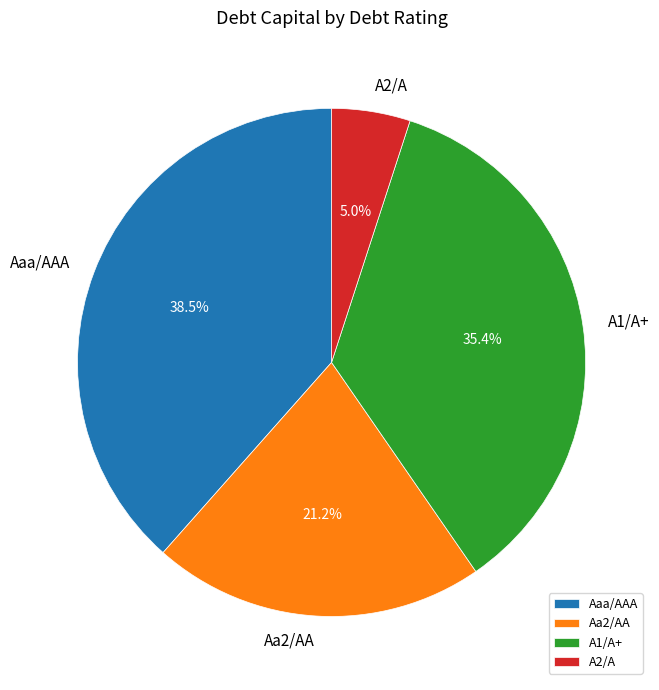

Rank the categories by value from highest to lowest.

Aaa/AAA, A1/A+, Aa2/AA, A2/A